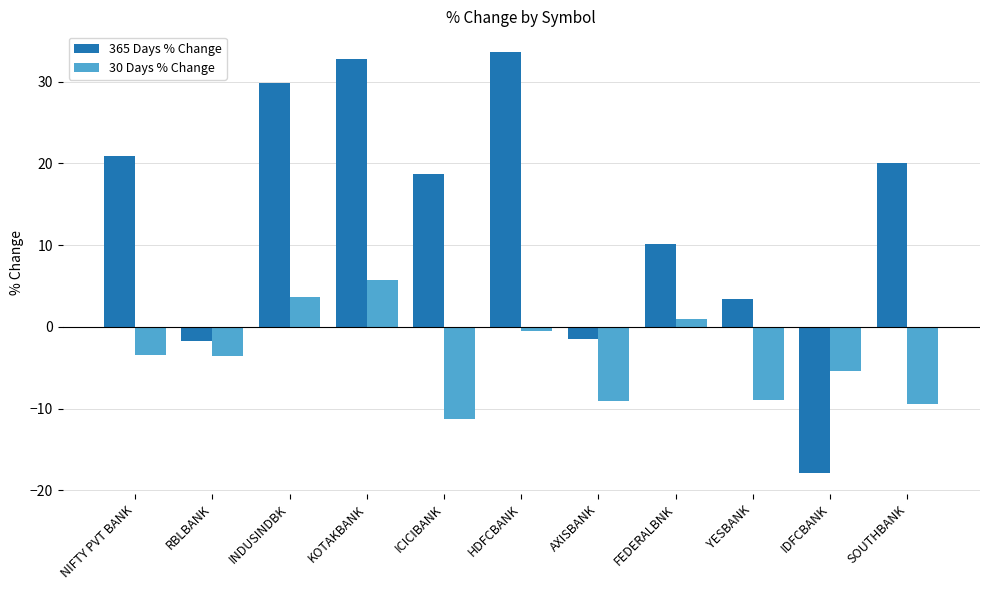

The 365 Days % Change series shows -1.5 at AXISBANK. True or false?

True